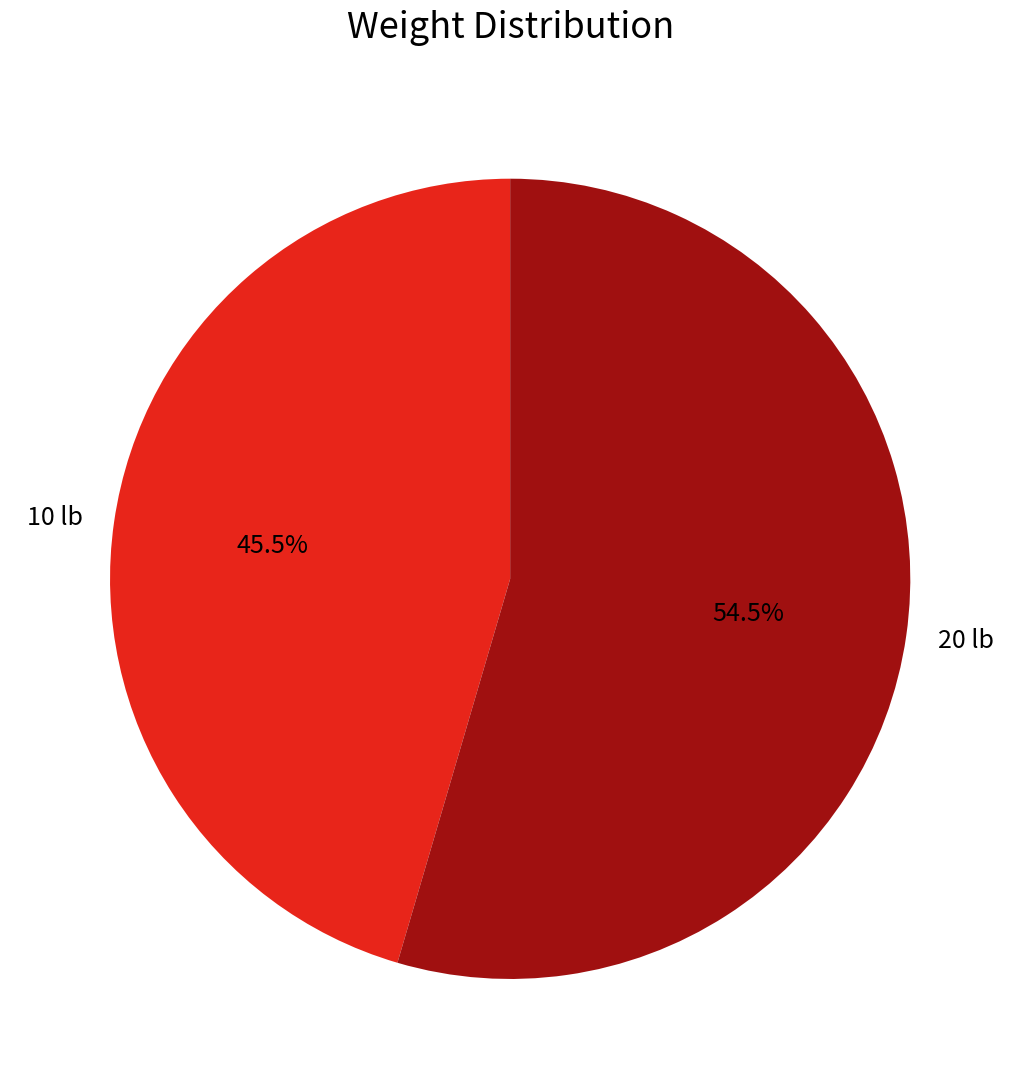

Approximately how many times larger is the value at 10 lb compared to 20 lb?

0.8